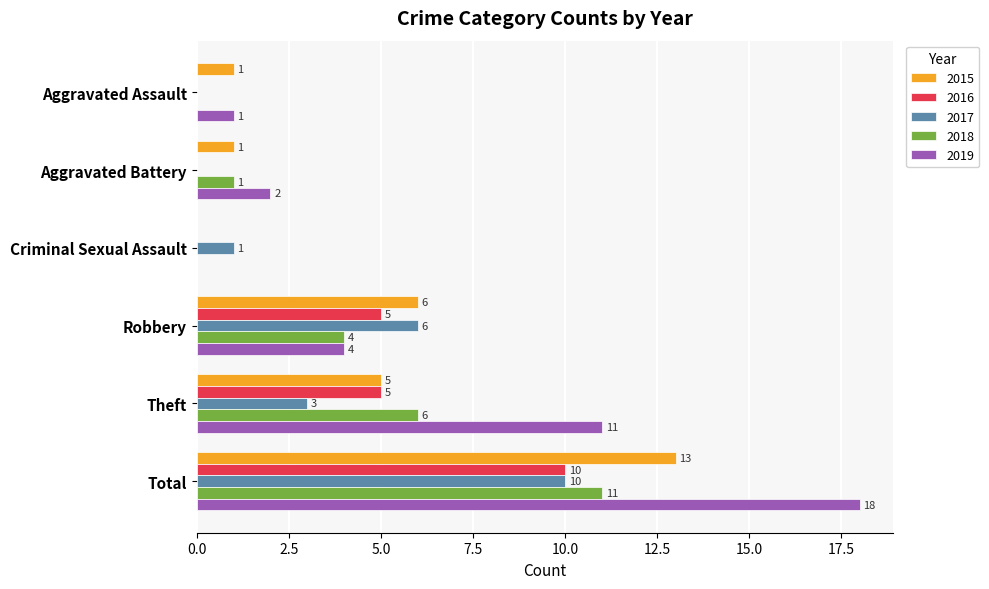

Is the value of 2016 at Total greater than the value of 2019 at Theft?

No